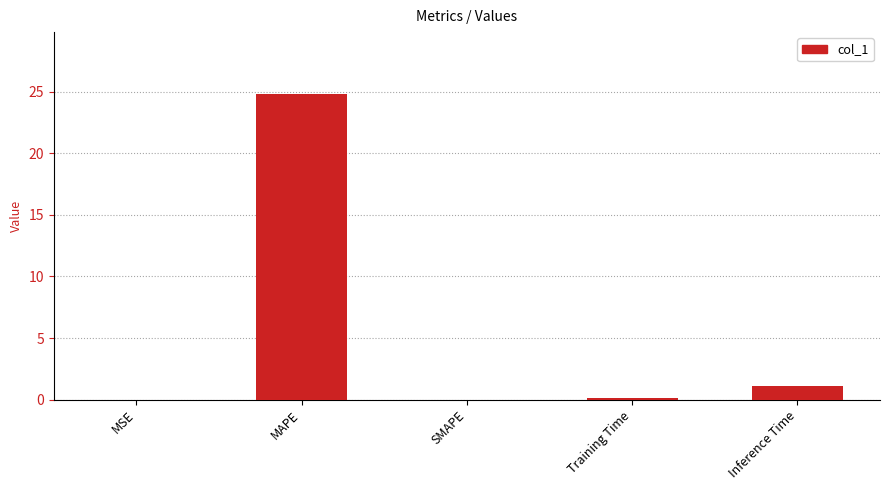

The chart shows a value of -8.3 at SMAPE. True or false?

False